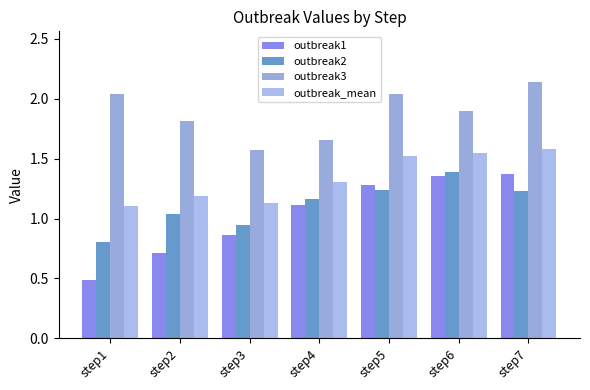

At which label does outbreak1 first exceed 1?

step4